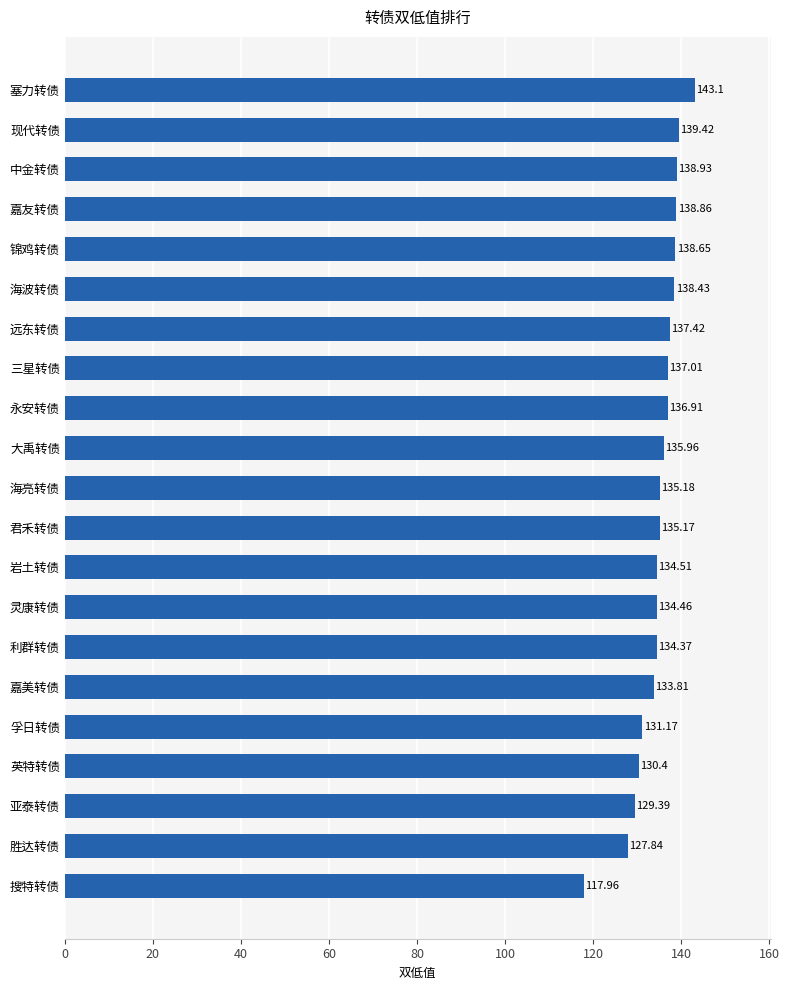

List the labels in order of value, smallest first.

搜特转债, 胜达转债, 亚泰转债, 英特转债, 孚日转债, 嘉美转债, 利群转债, 灵康转债, 岩土转债, 君禾转债, 海亮转债, 大禹转债, 永安转债, 三星转债, 远东转债, 海波转债, 锦鸡转债, 嘉友转债, 中金转债, 现代转债, 塞力转债